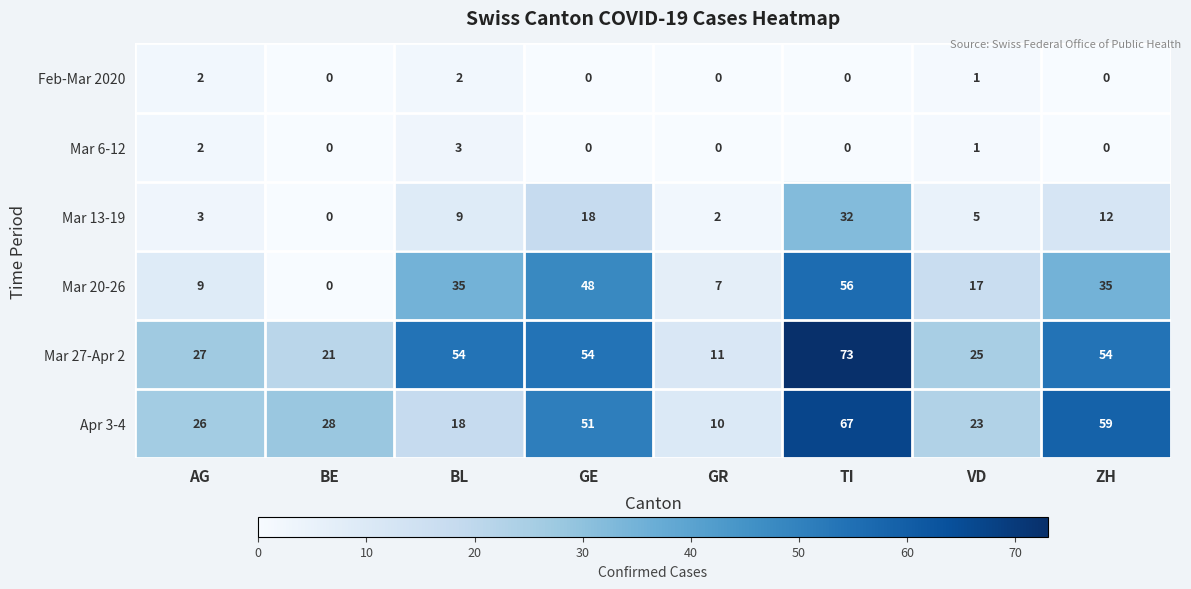

The value of Mar 13-19 at GR is 1. True or false?

False